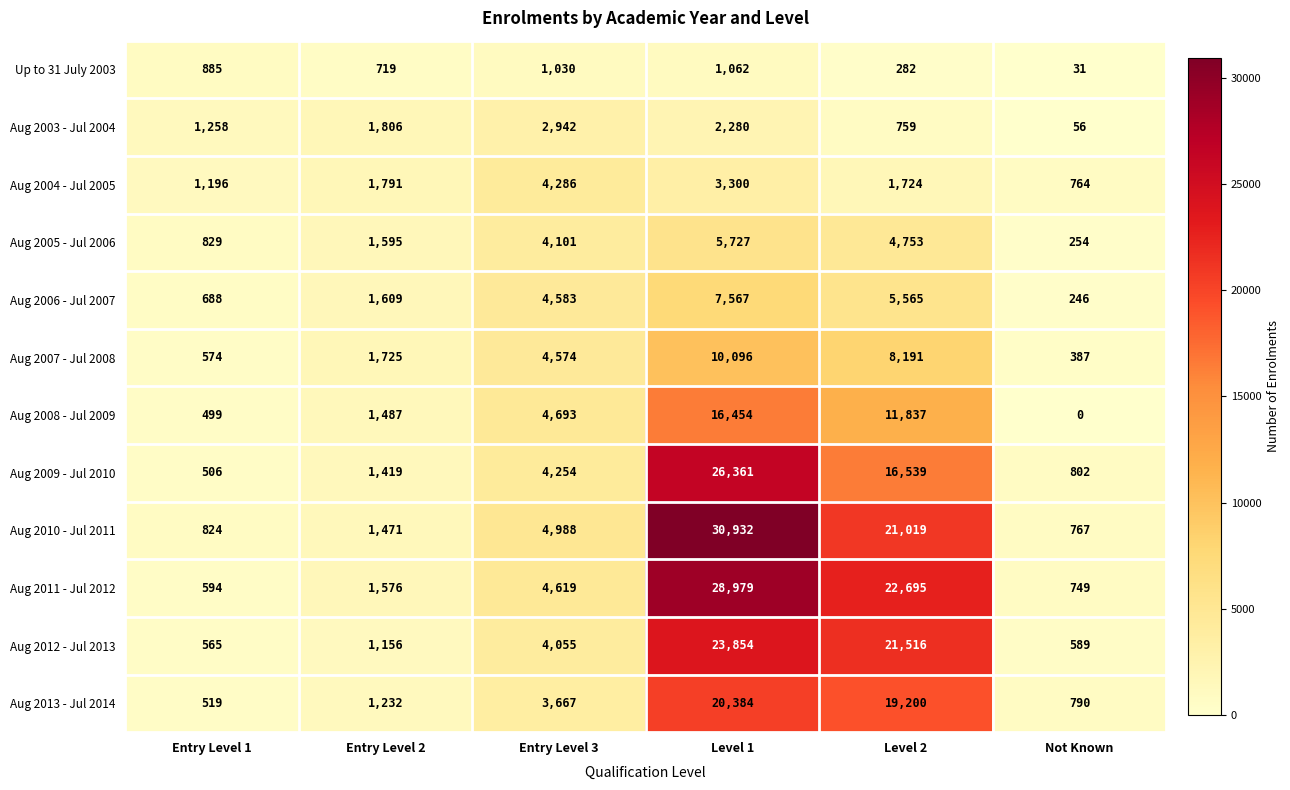

What is the sum of the Aug 2008 - Jul 2009 values at Level 1 and Entry Level 2?

17941